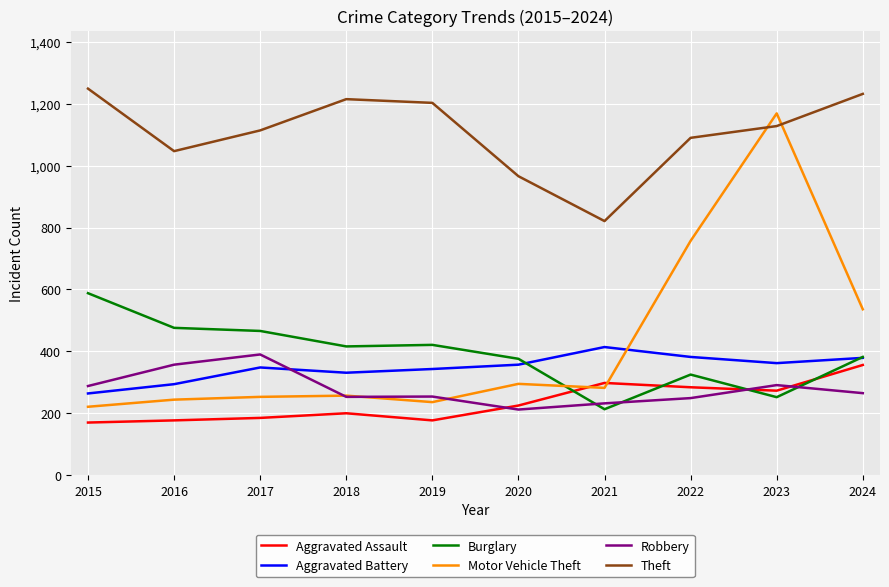

At how many categories does at least one series exceed 442?

10